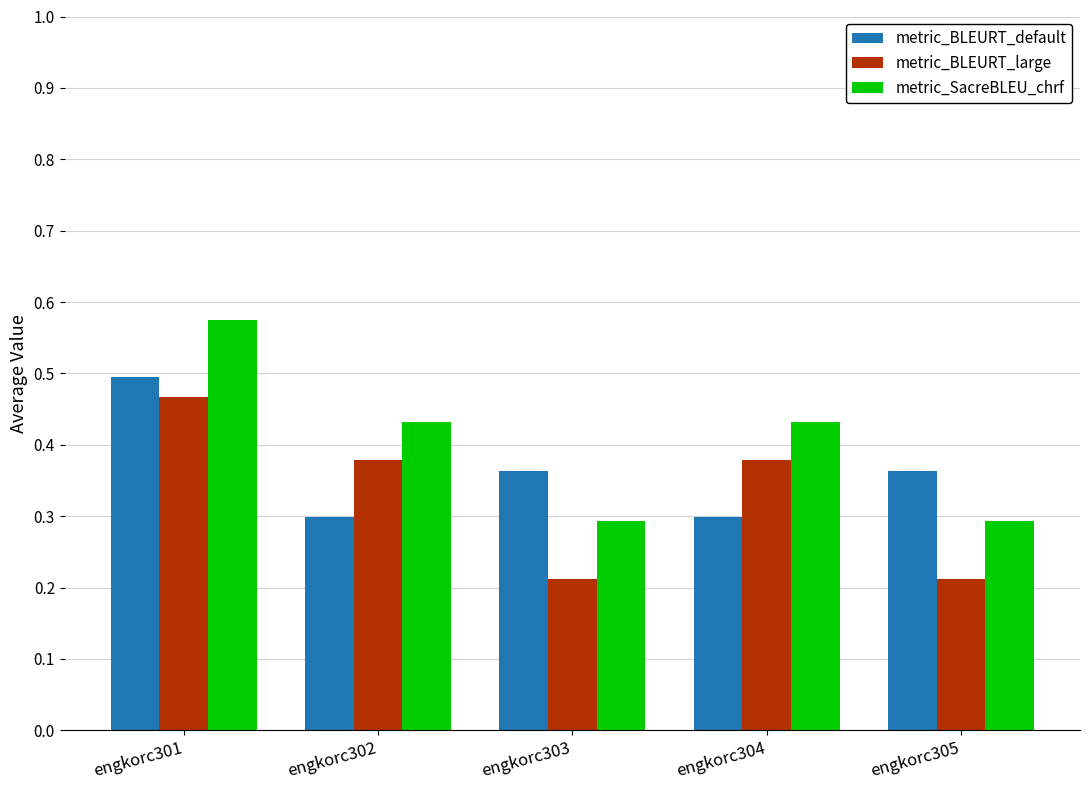

At how many categories does at least one series exceed 0?

5